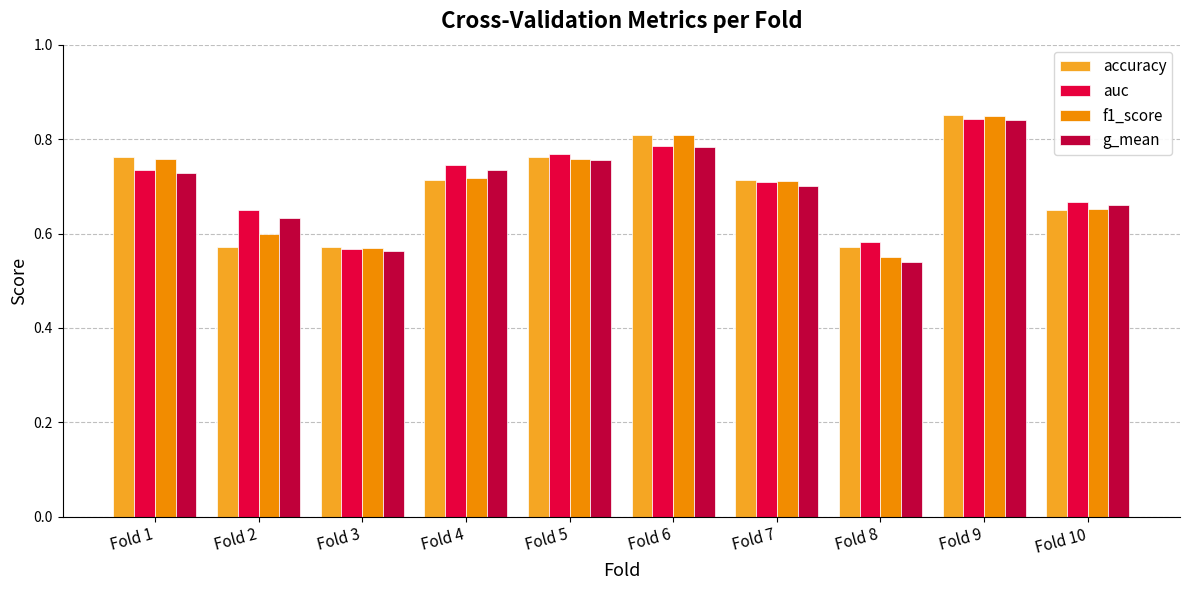

What is the total value across all series at Fold 9?

3.4